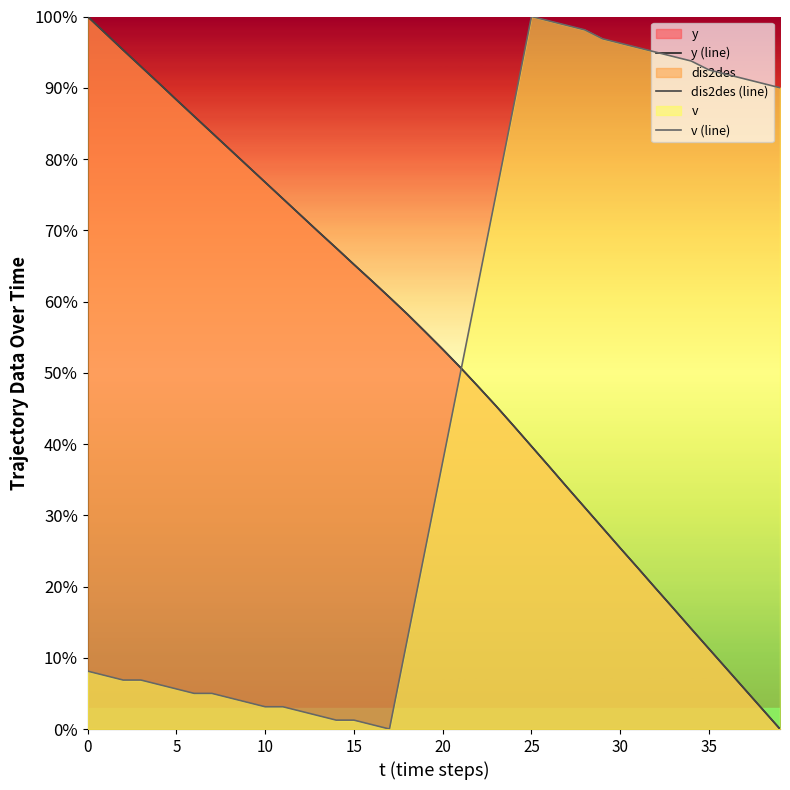

Which series changed the most between 8 and 16?

y (line)